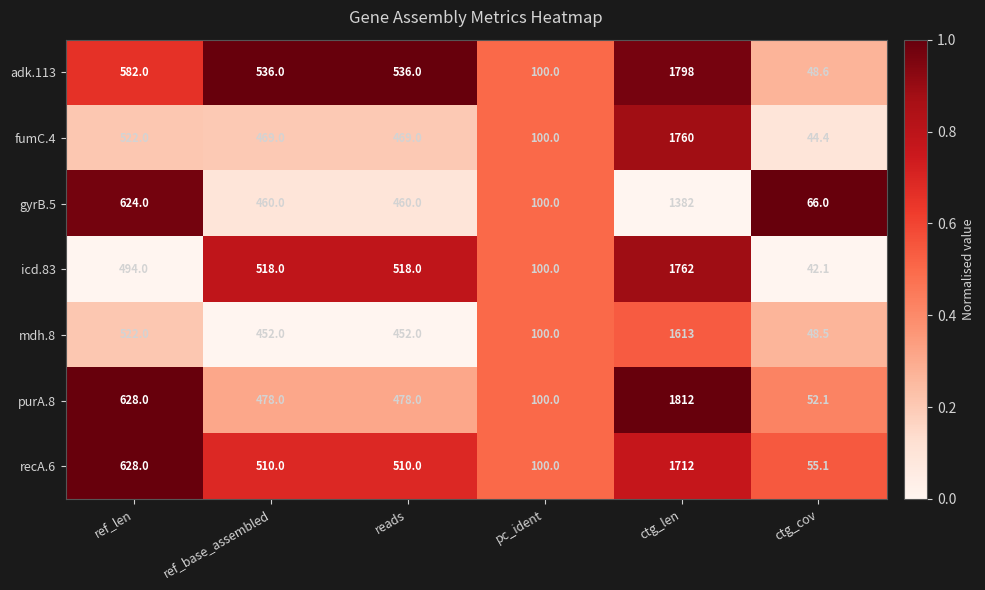

Which series has the widest spread of values?

purA.8